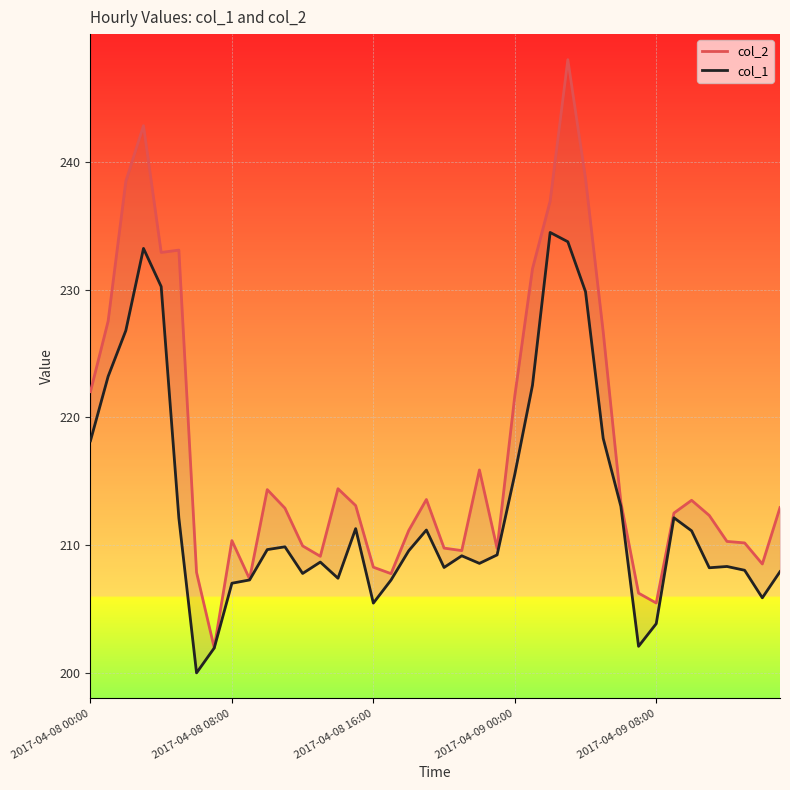

At which category does the chart reach its minimum across all series?

6